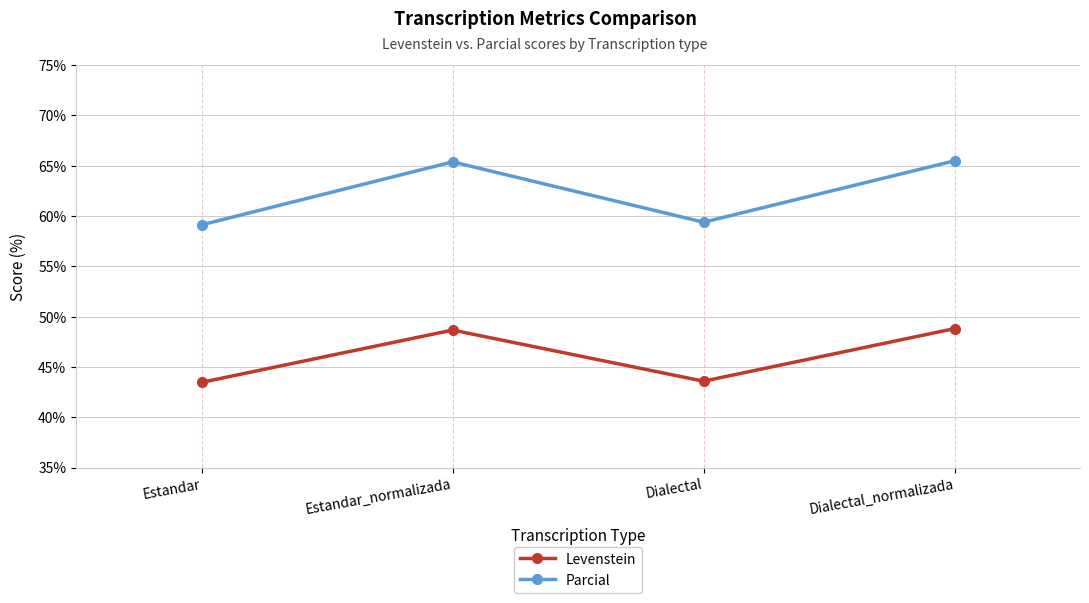

What is the difference between the highest and lowest values at Estandar_normalizada?

16.7